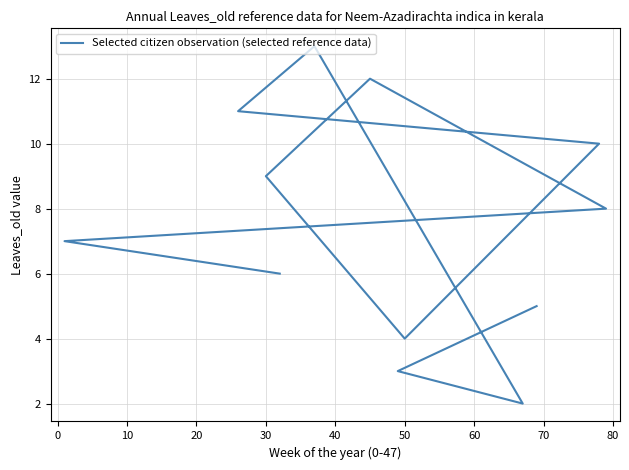

What is the value of the 9th point from the left?

13.0